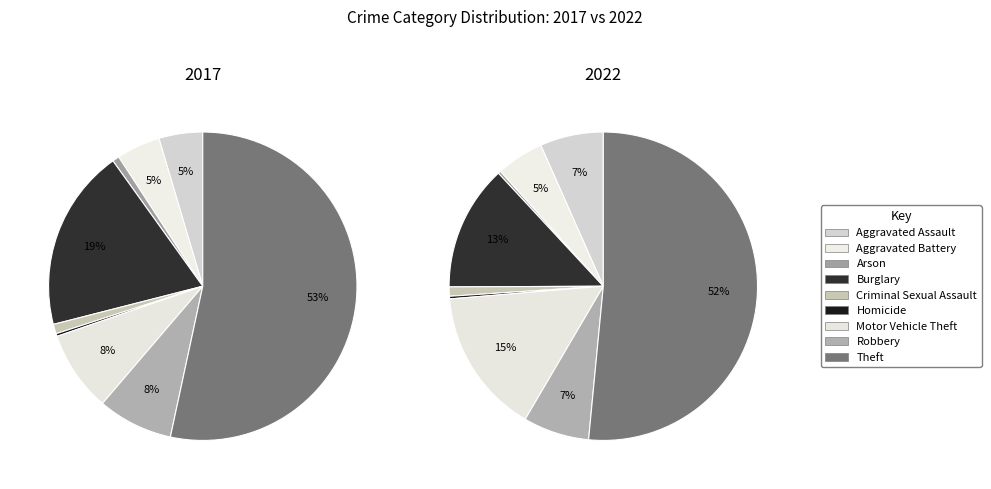

What percentage is NOT represented by 5?

99.7%